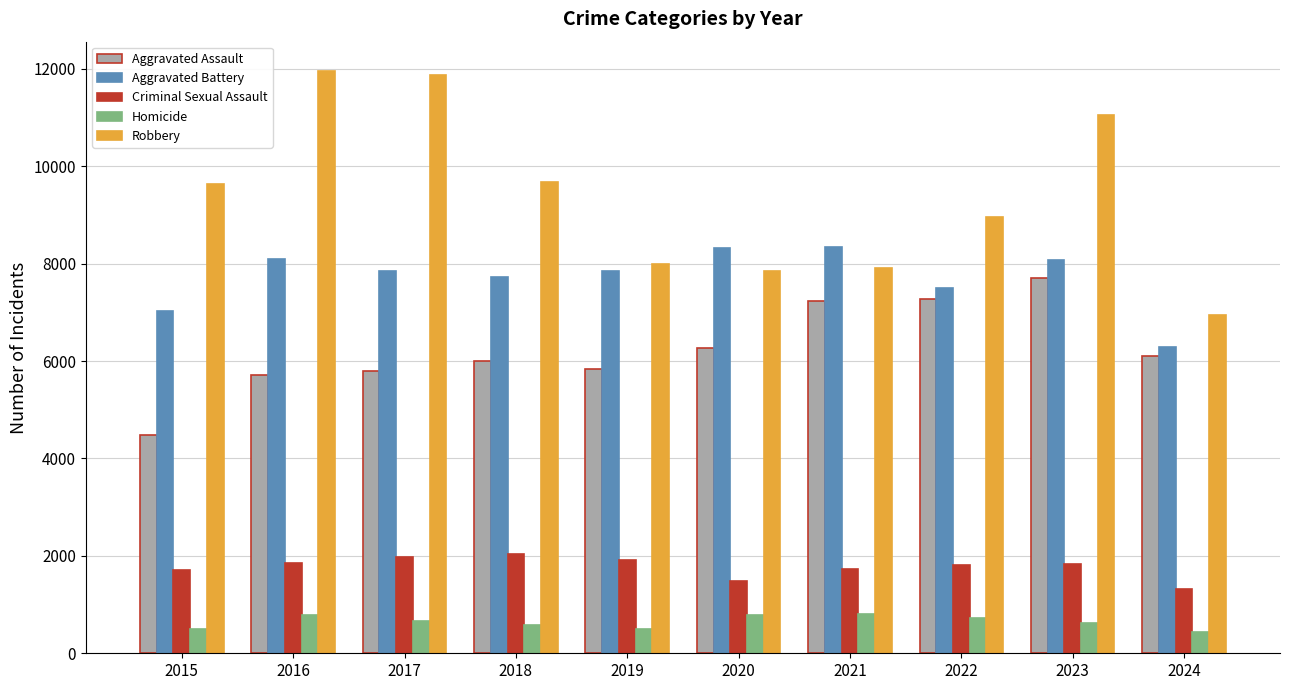

What is the greatest value displayed?

11960